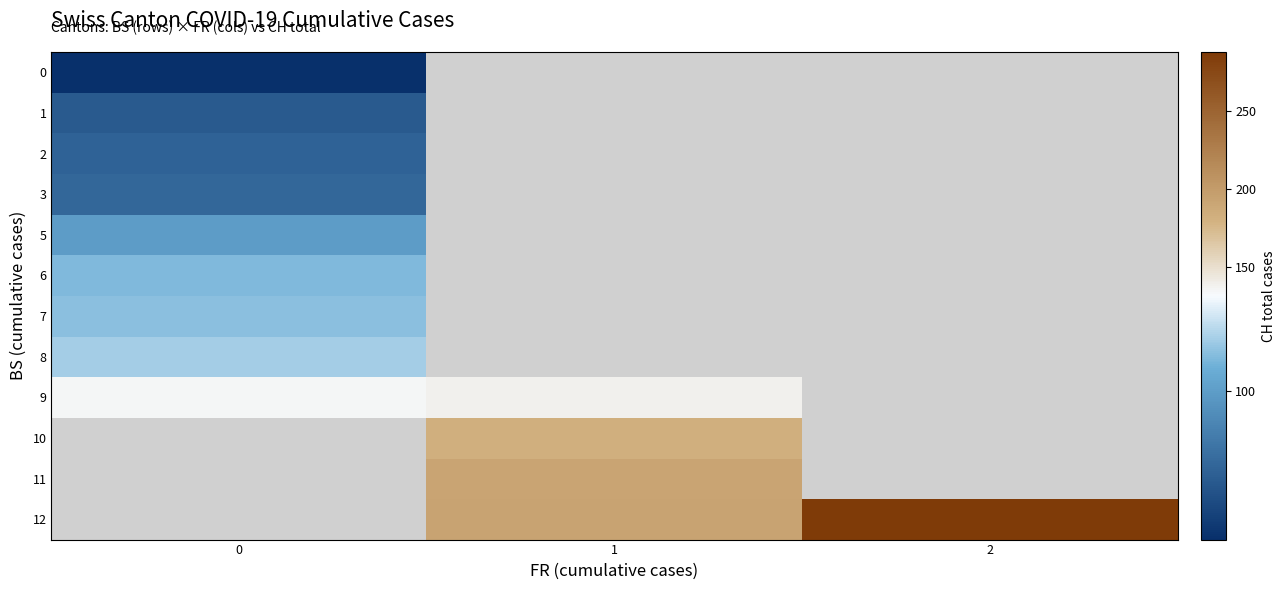

List the labels in order of 9 value, largest first.

1, 2, 0